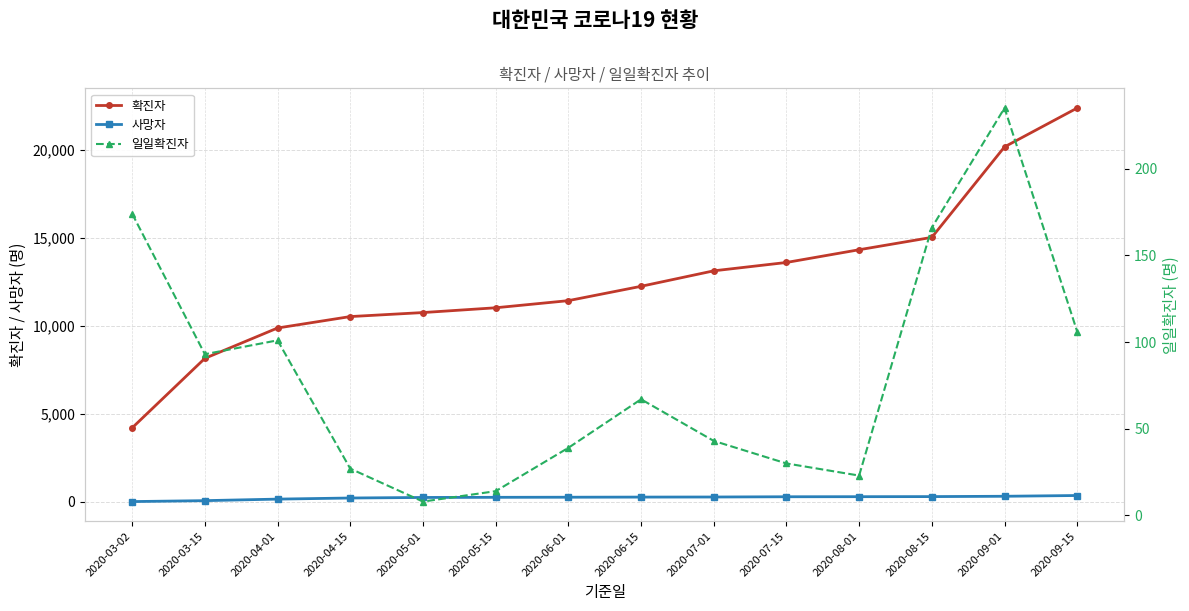

At which label is 일일확진자 closest to 121?

2020-09-15